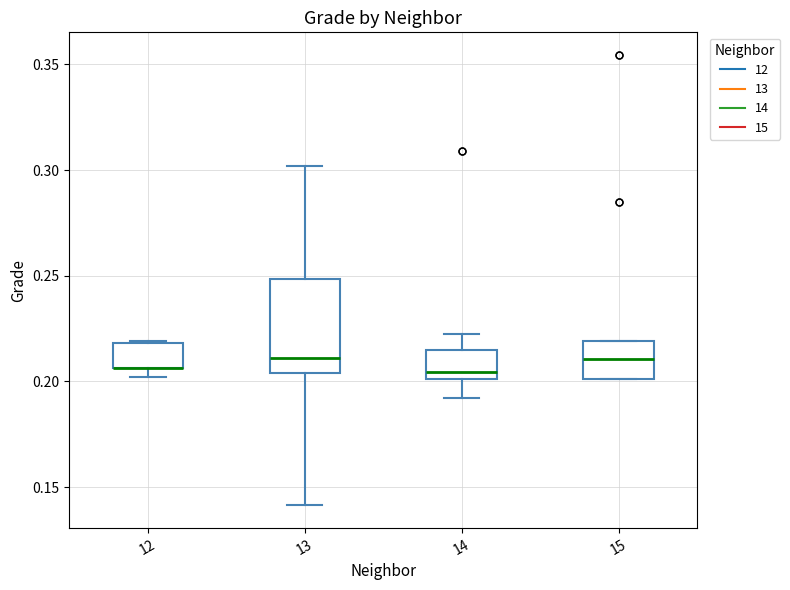

Reading left to right, read every box against the y-axis: the position of its median line, the range the box covers, and the ends of its whiskers. The values are not printed on the chart, so give them approximately, as read against the axis.

12: median 0.205 (drawn on the box's lower edge), box 0.205 to 0.220, whiskers 0.200 to 0.220
13: median 0.210, box 0.205 to 0.250, whiskers 0.140 to 0.300
14: median 0.205, box 0.200 to 0.215, whiskers 0.190 to 0.220
15: median 0.210, box 0.200 to 0.220, whiskers 0.200 to 0.220